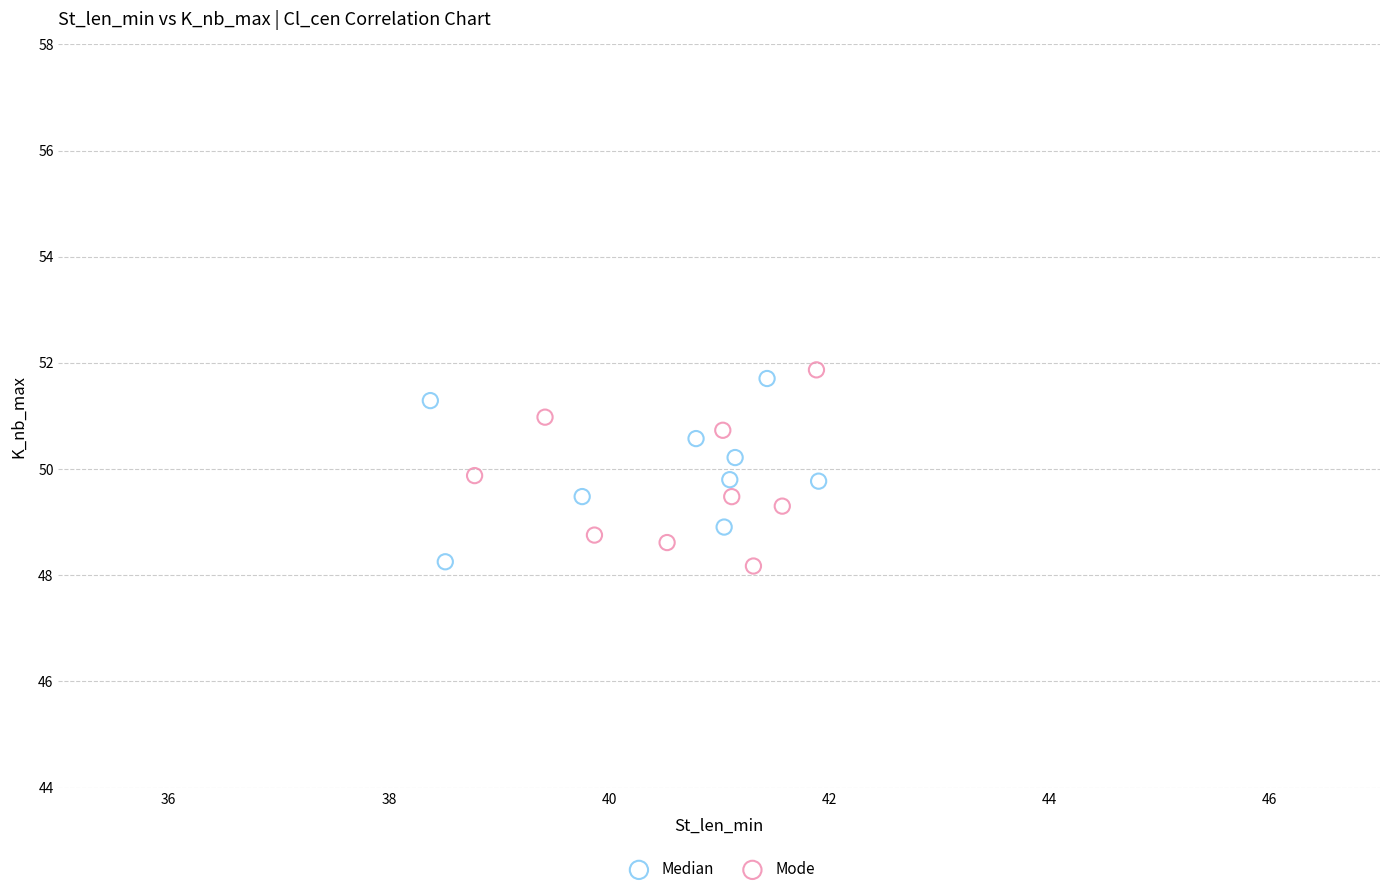

Which series has the largest Y range (max minus min)?

Mode